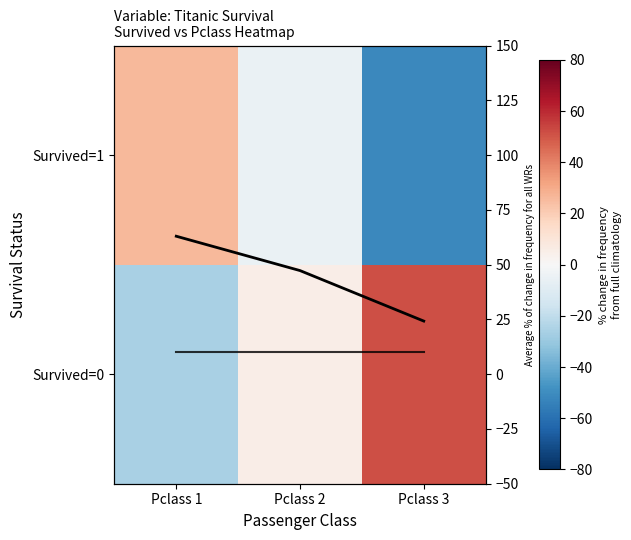

The value of Survived=1 at Pclass 1 is 25.9. True or false?

True